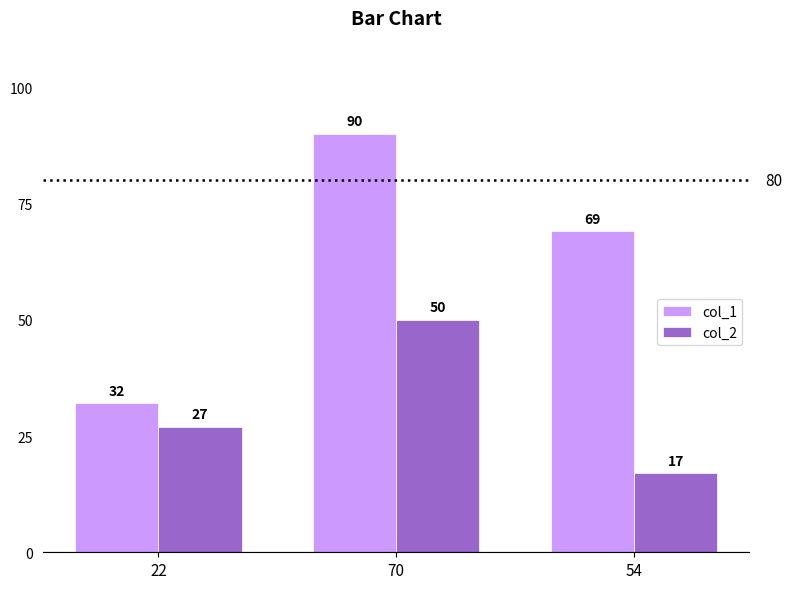

At which category is the sum across all series the highest?

70